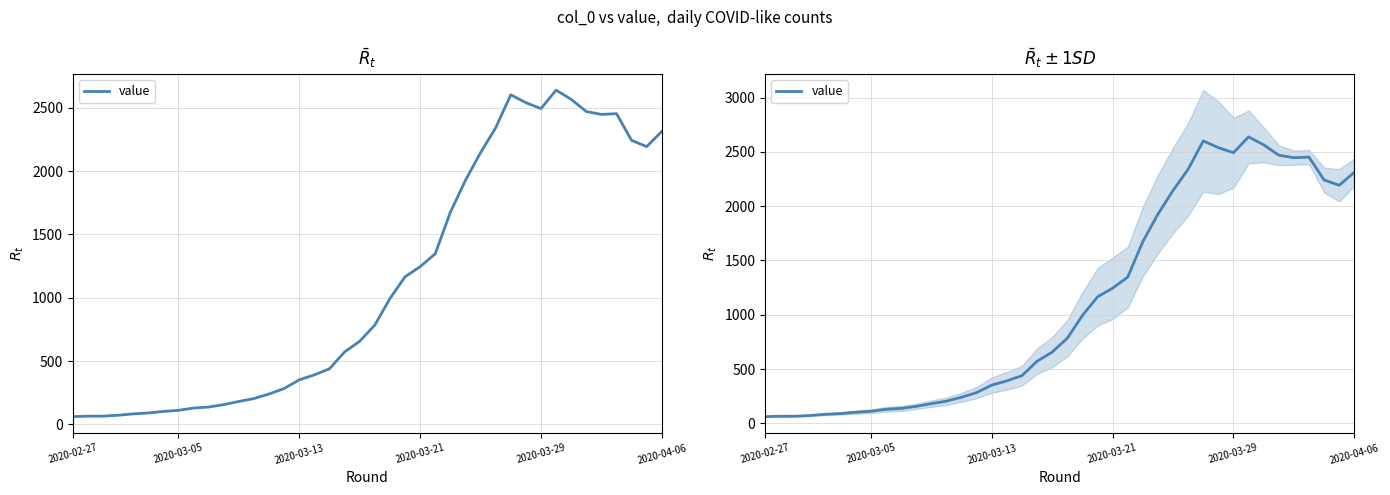

True or false: the data shows 1012 at 26.

False